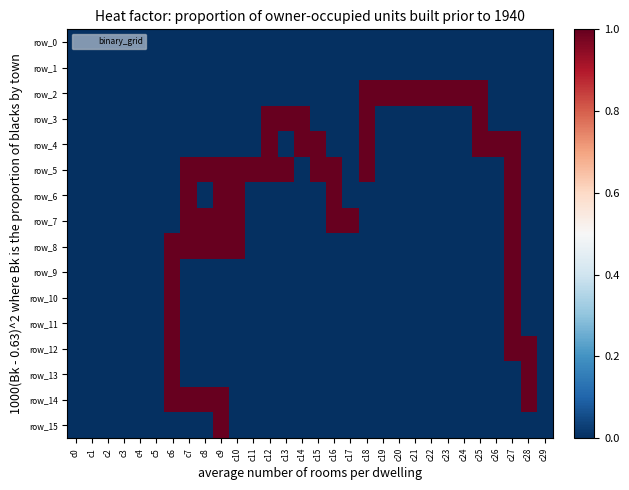

How many categories are shown in the chart?

30